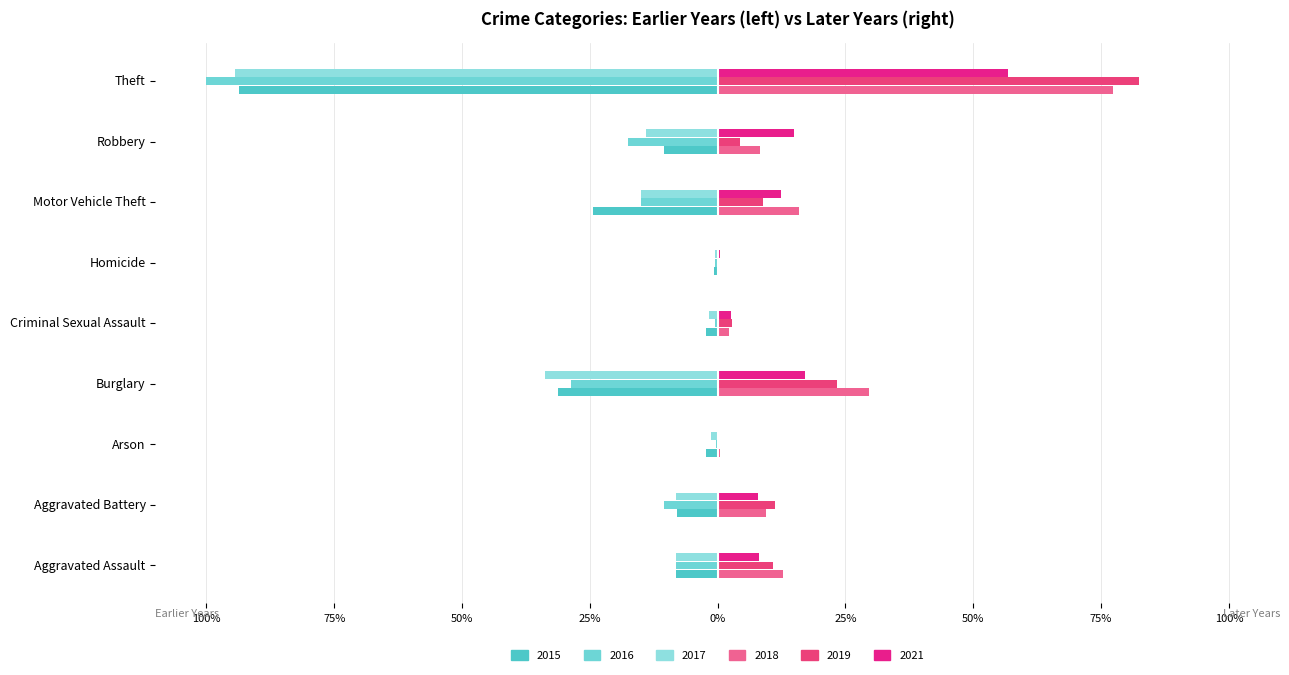

Rank the categories by 2015 value from highest to lowest.

Homicide, Arson, Criminal Sexual Assault, Aggravated Battery, Aggravated Assault, Robbery, Motor Vehicle Theft, Burglary, Theft